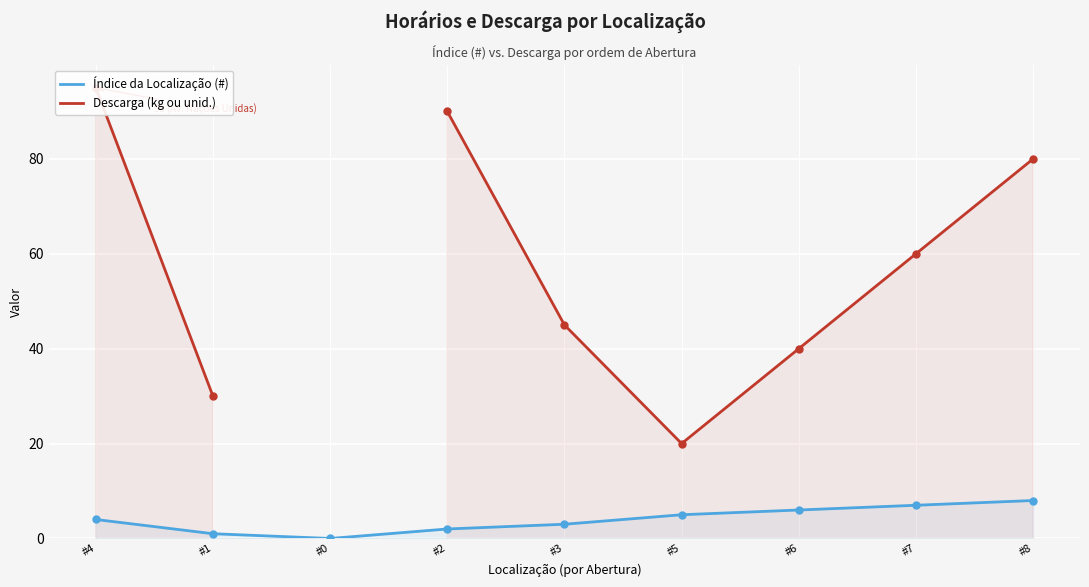

How many lines are shown in the chart?

2